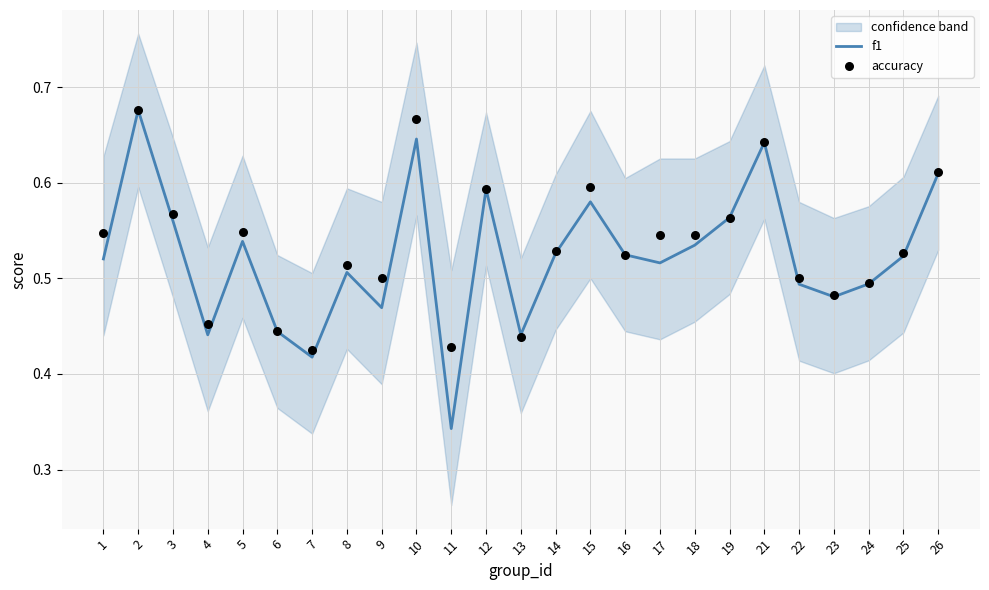

What are all the series names shown in the legend?

f1, accuracy